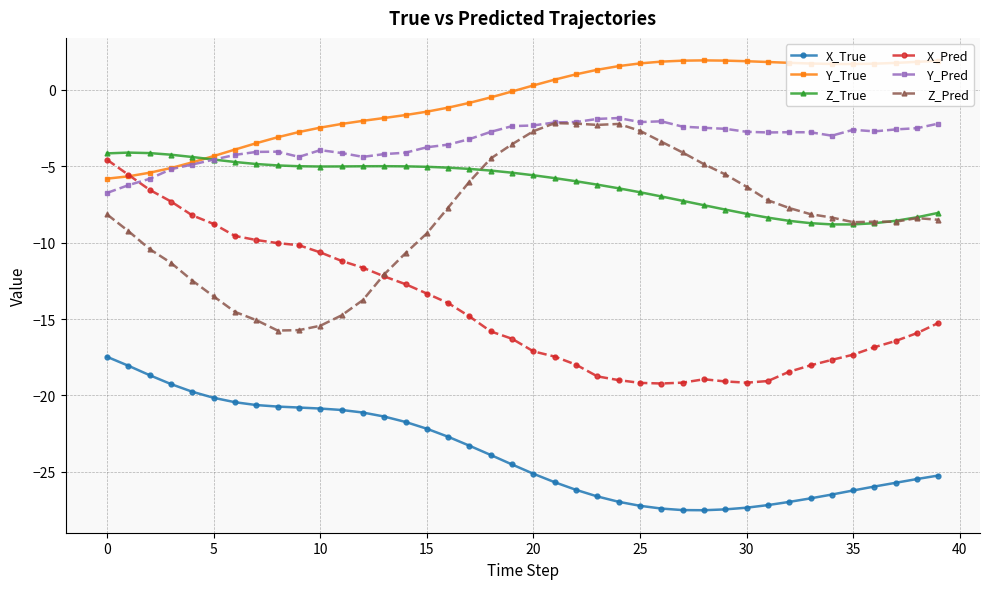

True or false: X_True and Z_True cross at least once.

False